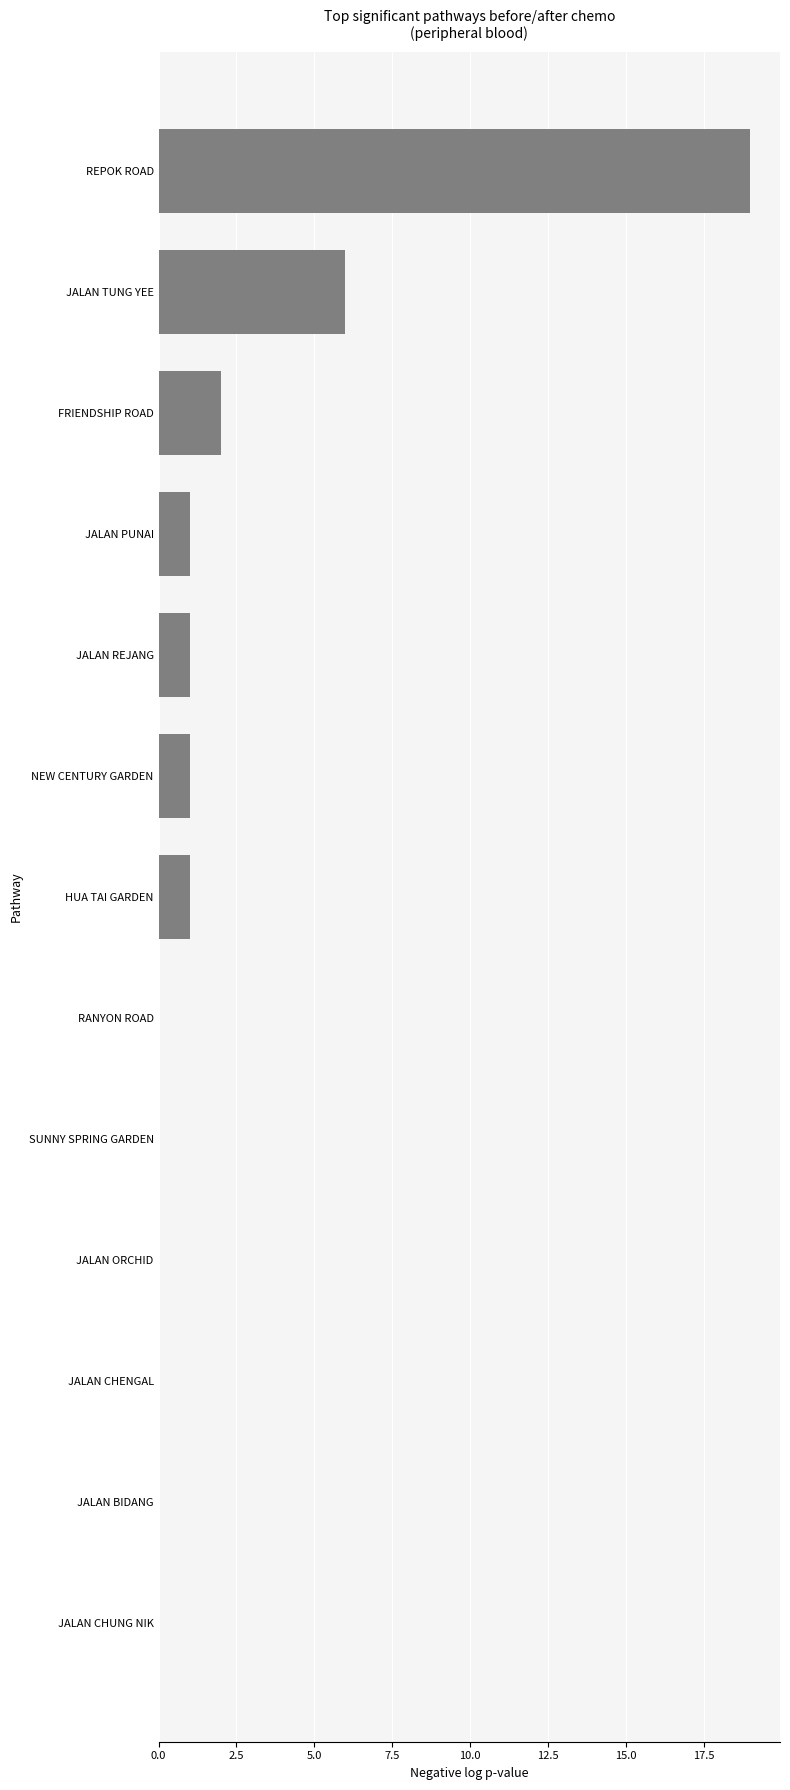

What is the change in value from JALAN ORCHID to JALAN REJANG?

+1